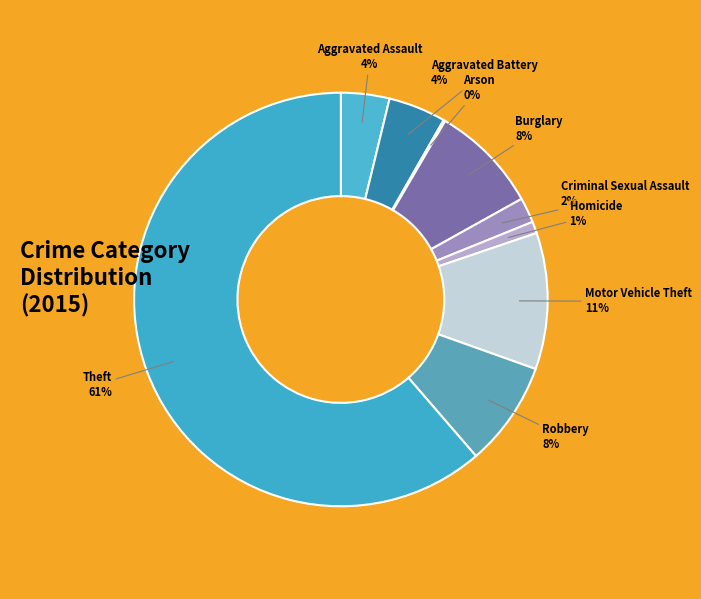

What percentage is the Aggravated Assault slice, to the nearest percent?

4%